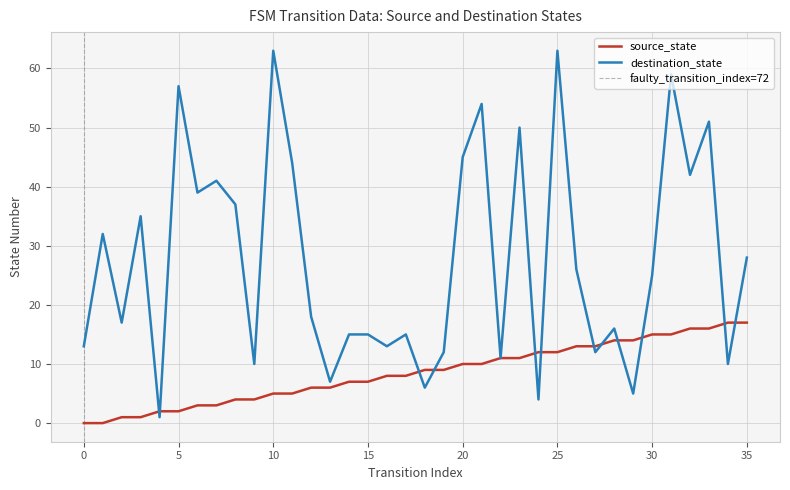

True or false: destination_state has more than 1 interior local peaks.

True